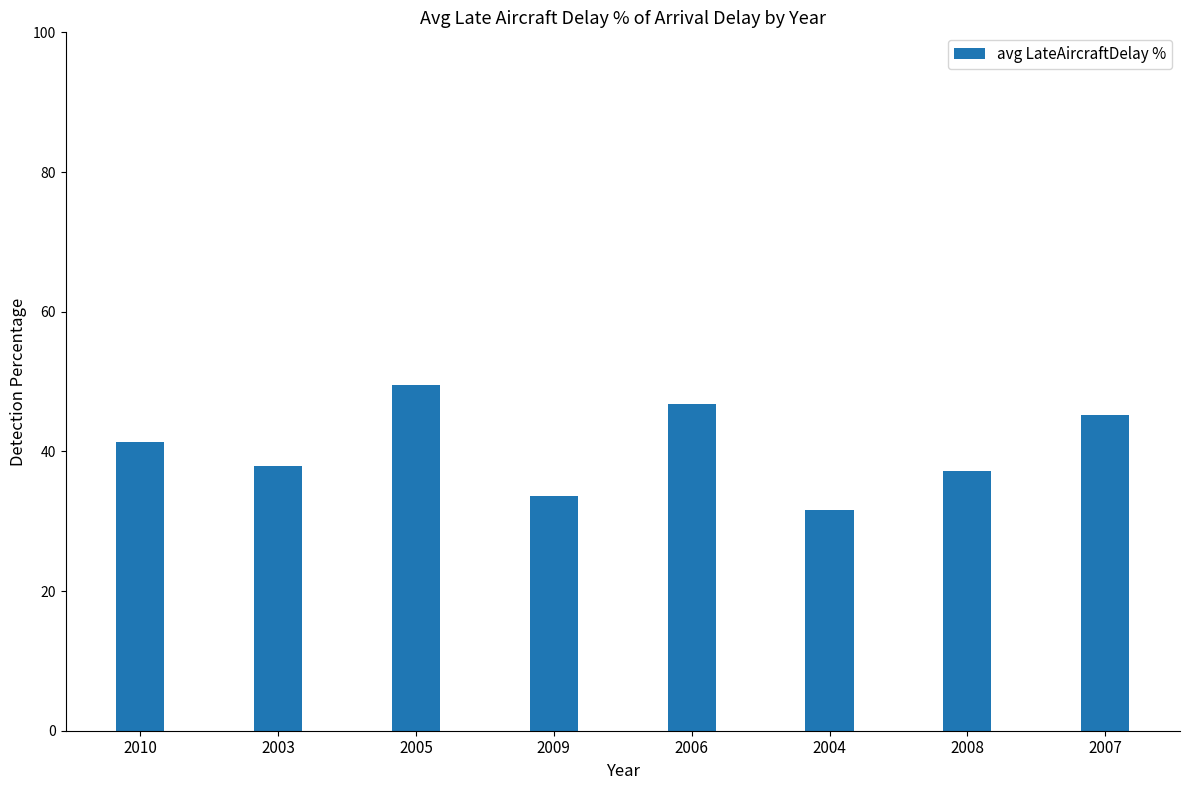

How many series are shown in this chart?

1